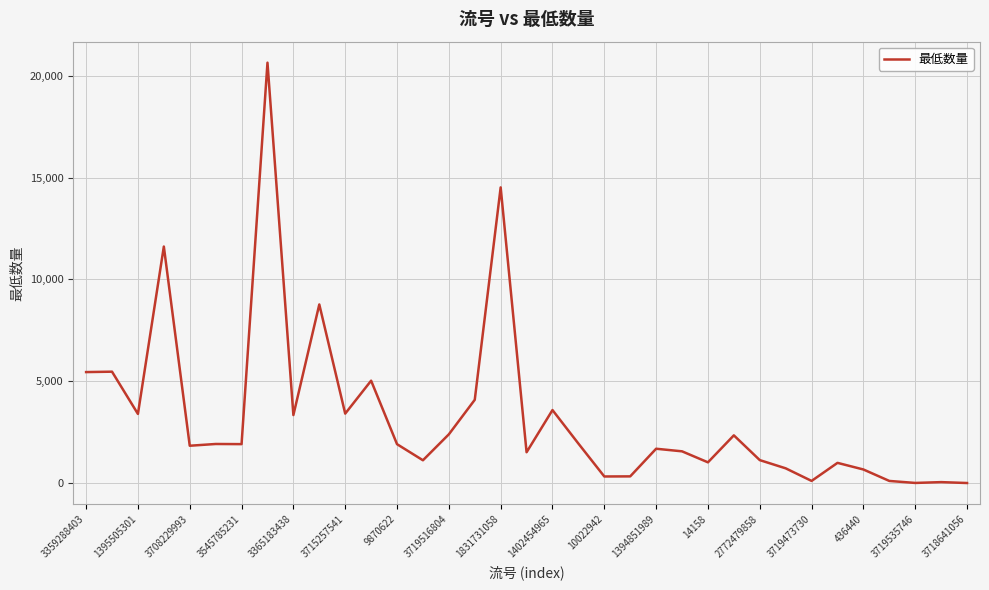

What is the greatest value displayed?

20635